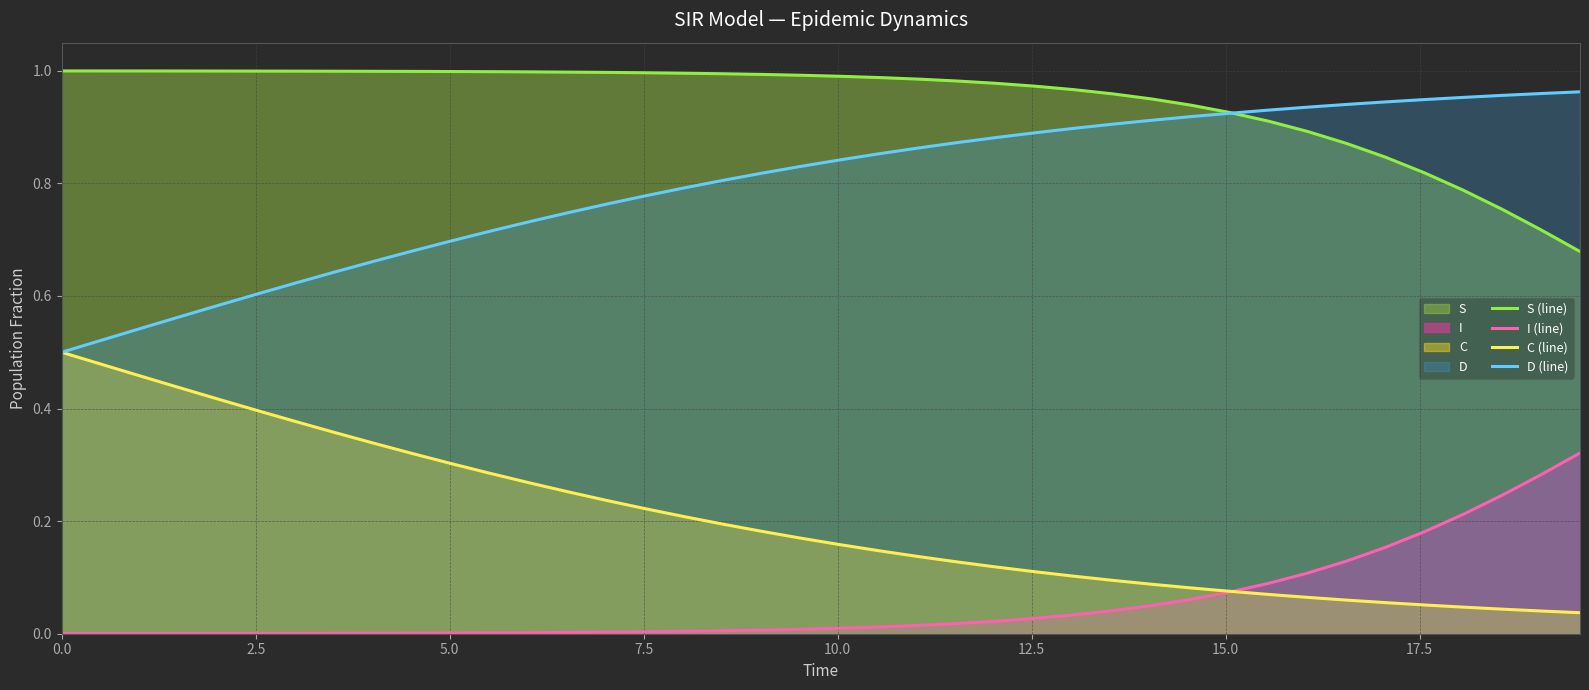

After their last crossing, which series has the higher values: S (line) or D (line)?

D (line)